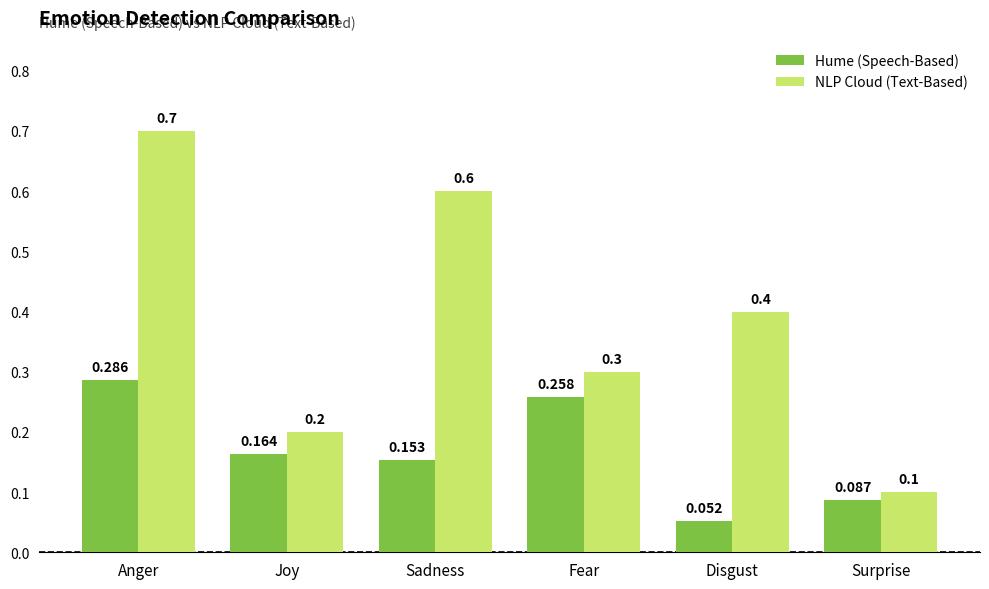

What are all the series names shown in the legend?

Hume (Speech-Based), NLP Cloud (Text-Based)